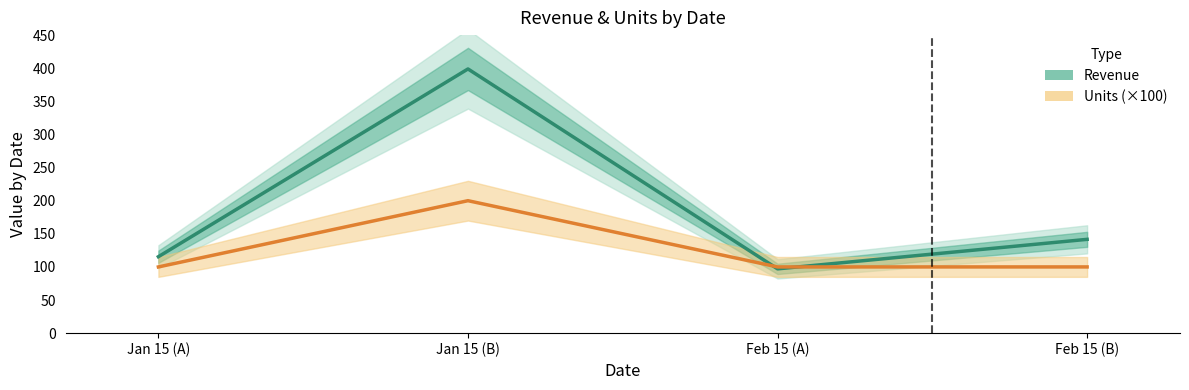

What are all the series names shown in the legend?

Revenue, Units (×100)